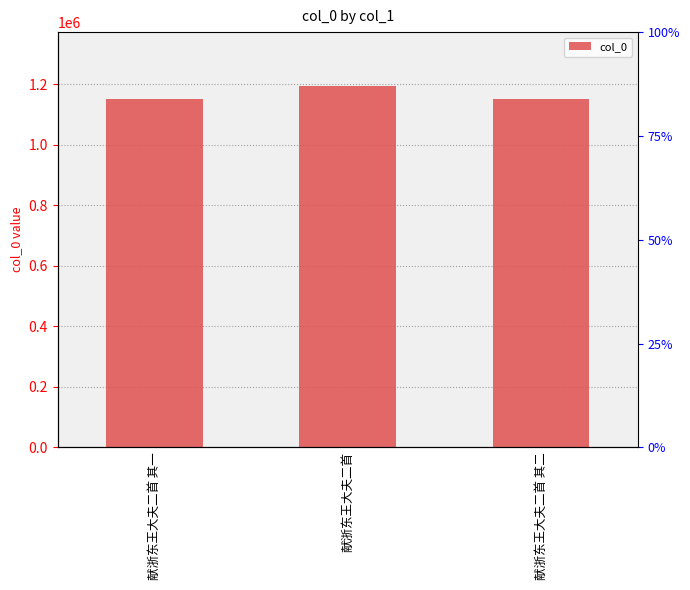

Does the chart contain stacked bars?

No